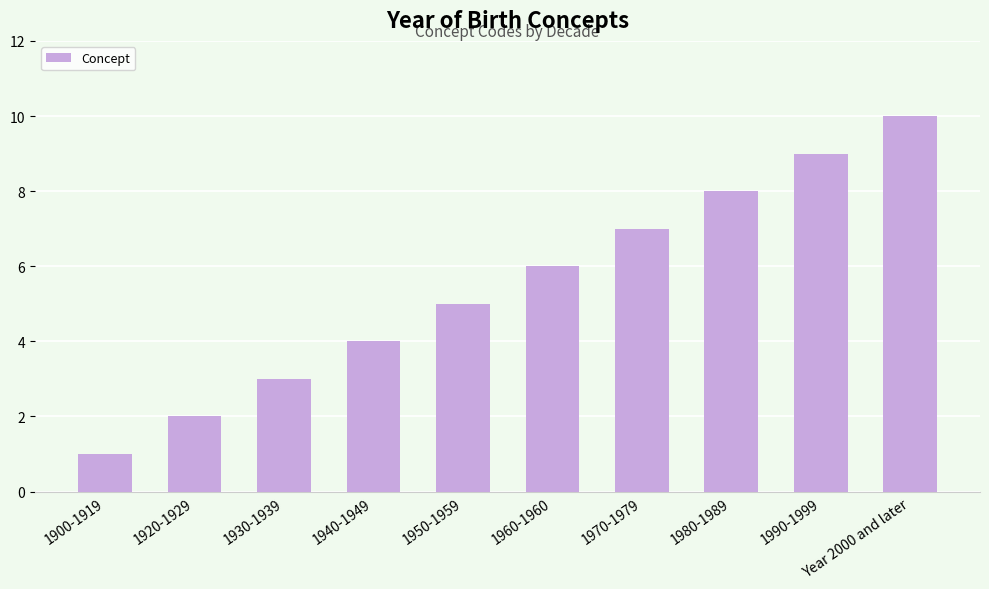

Reading left to right, what are all the values shown in this chart?

1	2	3	4	5	6	7	8	9	10